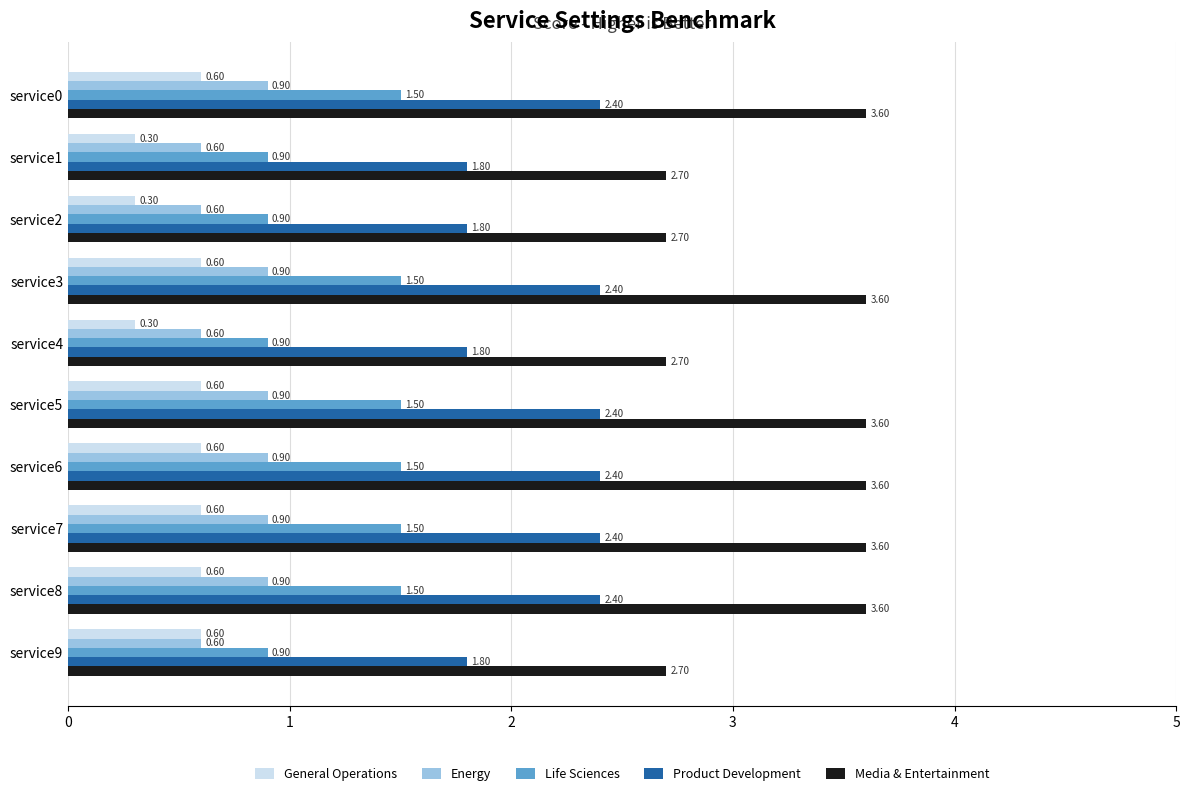

Is the value of Life Sciences at service9 greater than the value of Media & Entertainment at service4?

No